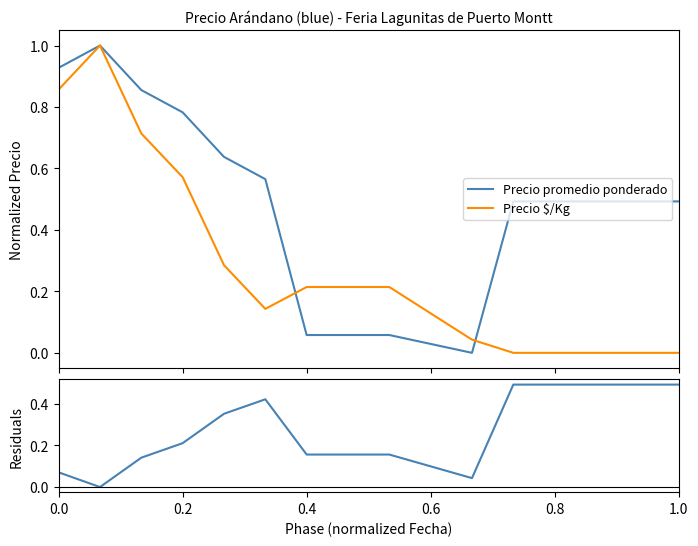

What is the highest value of the Precio promedio ponderado series?

1.0